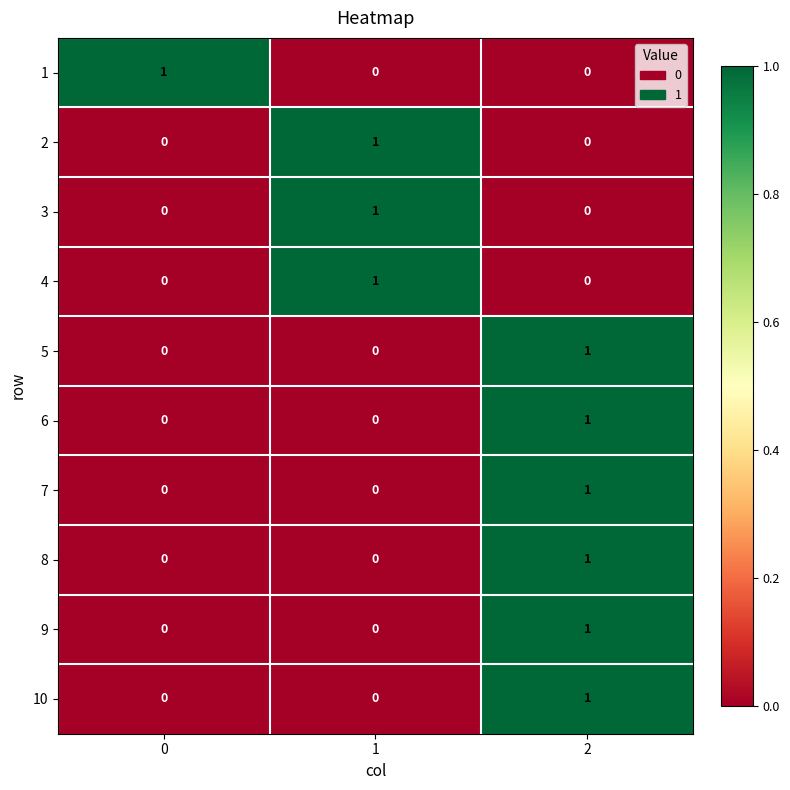

True or false: 10 has a value of 2 at 2.

False